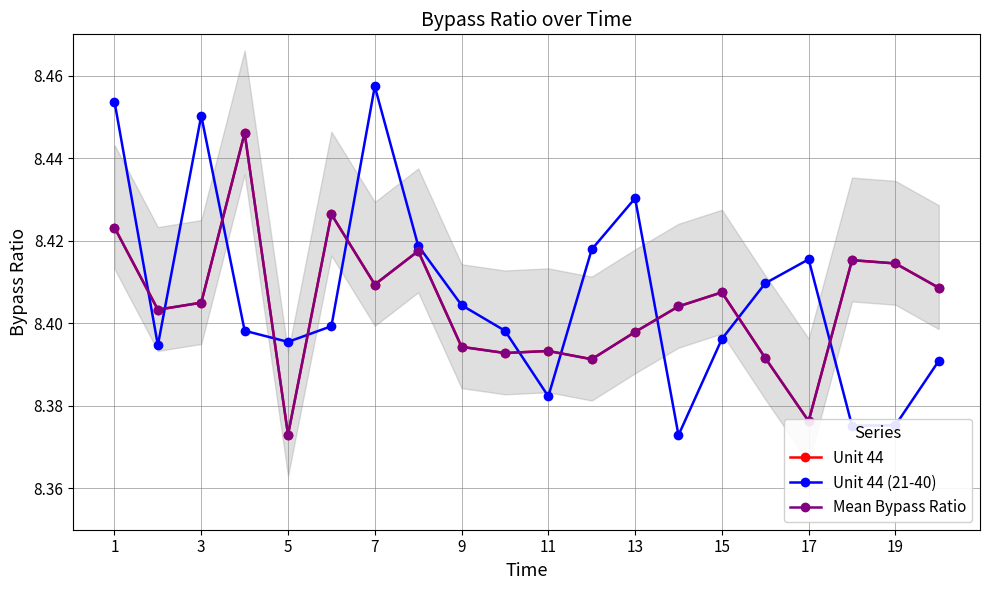

True or false: Mean Bypass Ratio and Unit 44 intersect in this chart.

False